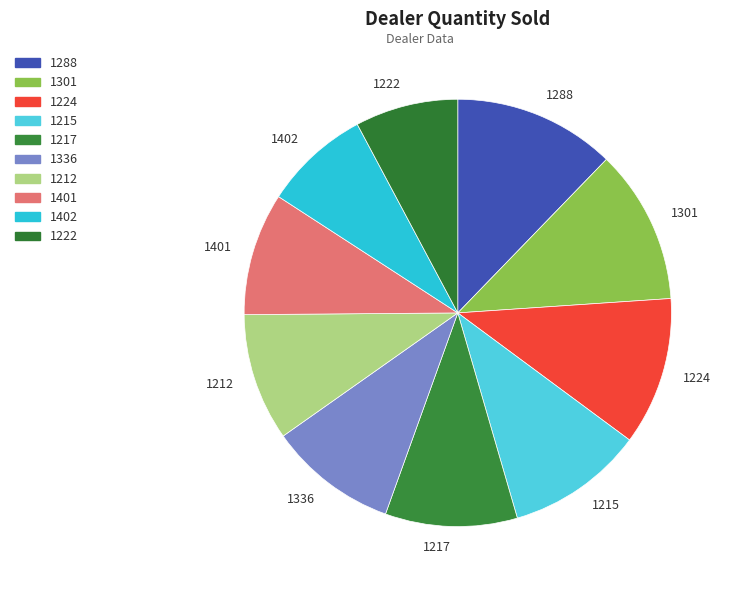

Count the number of slices in the pie.

10